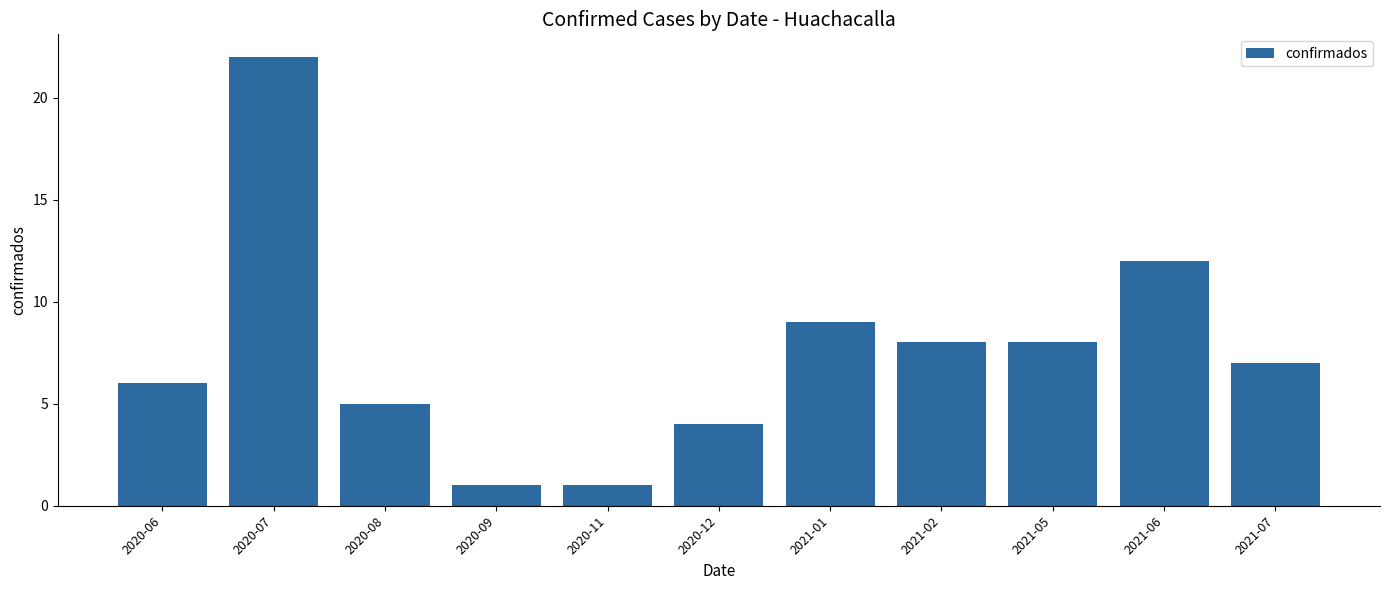

Between 2020-12 and 2021-06, which is larger?

2021-06